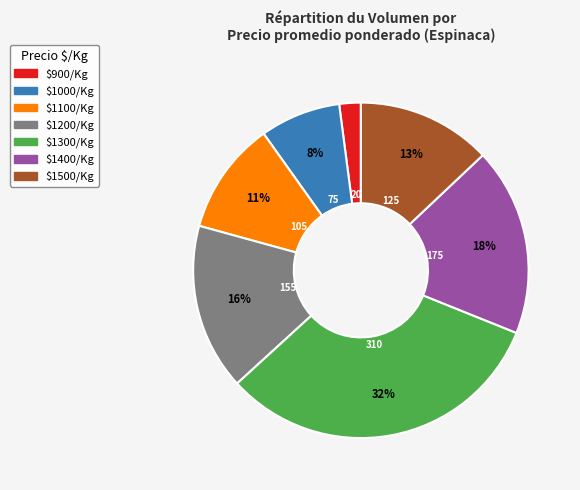

To the nearest percent, what is the average slice percentage?

14%